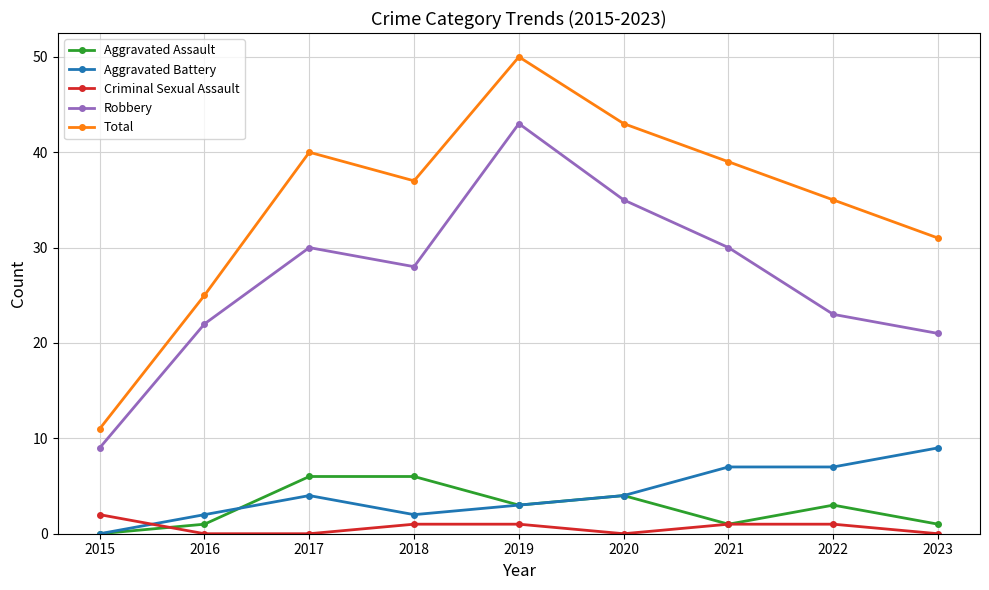

Reading right to left, extract all data points from this chart.

Aggravated Assault: 1	3	1	4	3	6	6	1	0
Aggravated Battery: 9	7	7	4	3	2	4	2	0
Criminal Sexual Assault: 0	1	1	0	1	1	0	0	2
Robbery: 21	23	30	35	43	28	30	22	9
Total: 31	35	39	43	50	37	40	25	11